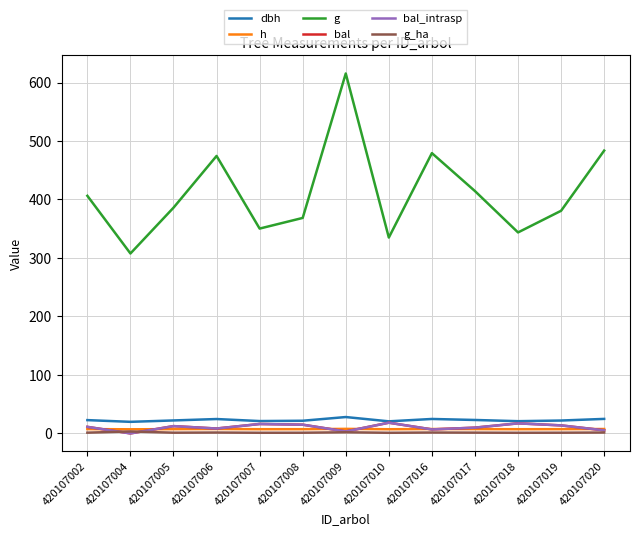

Rank the categories by g value from lowest to highest.

420107004, 420107010, 420107018, 420107007, 420107008, 420107019, 420107005, 420107002, 420107017, 420107006, 420107016, 420107020, 420107009